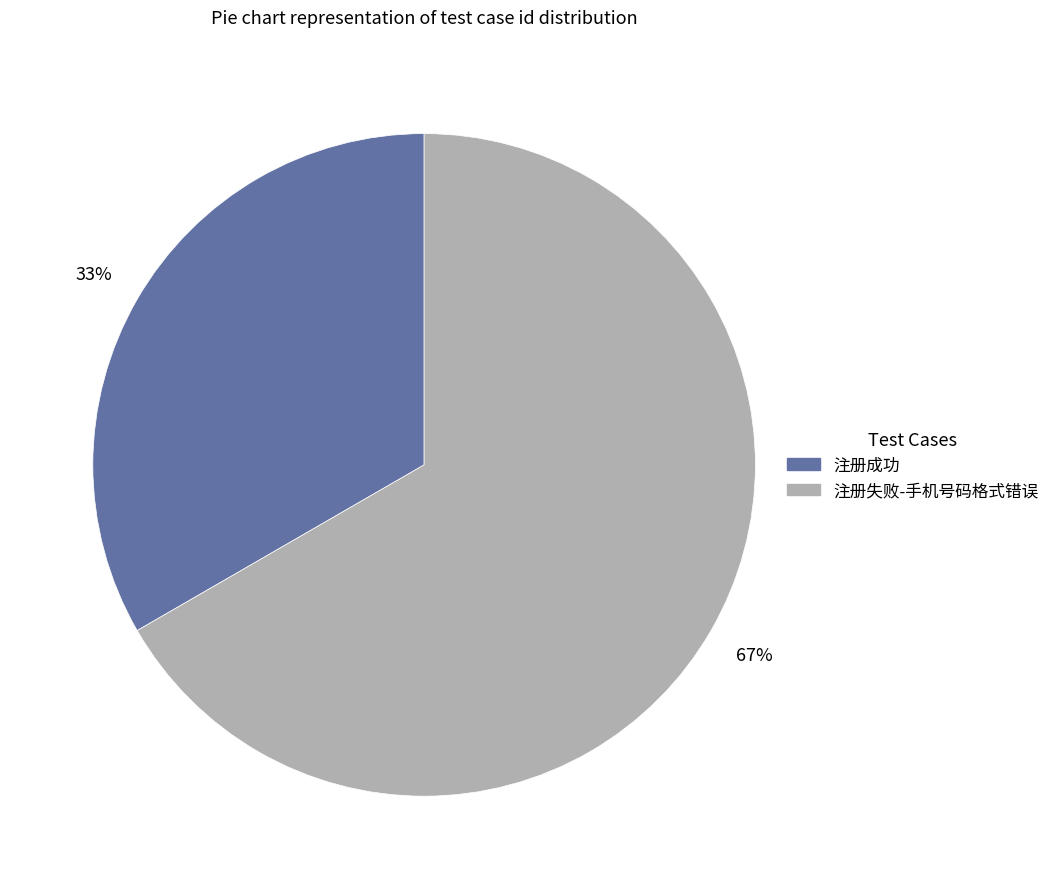

Rank the categories by value from lowest to highest.

注册成功, 注册失败-手机号码格式错误